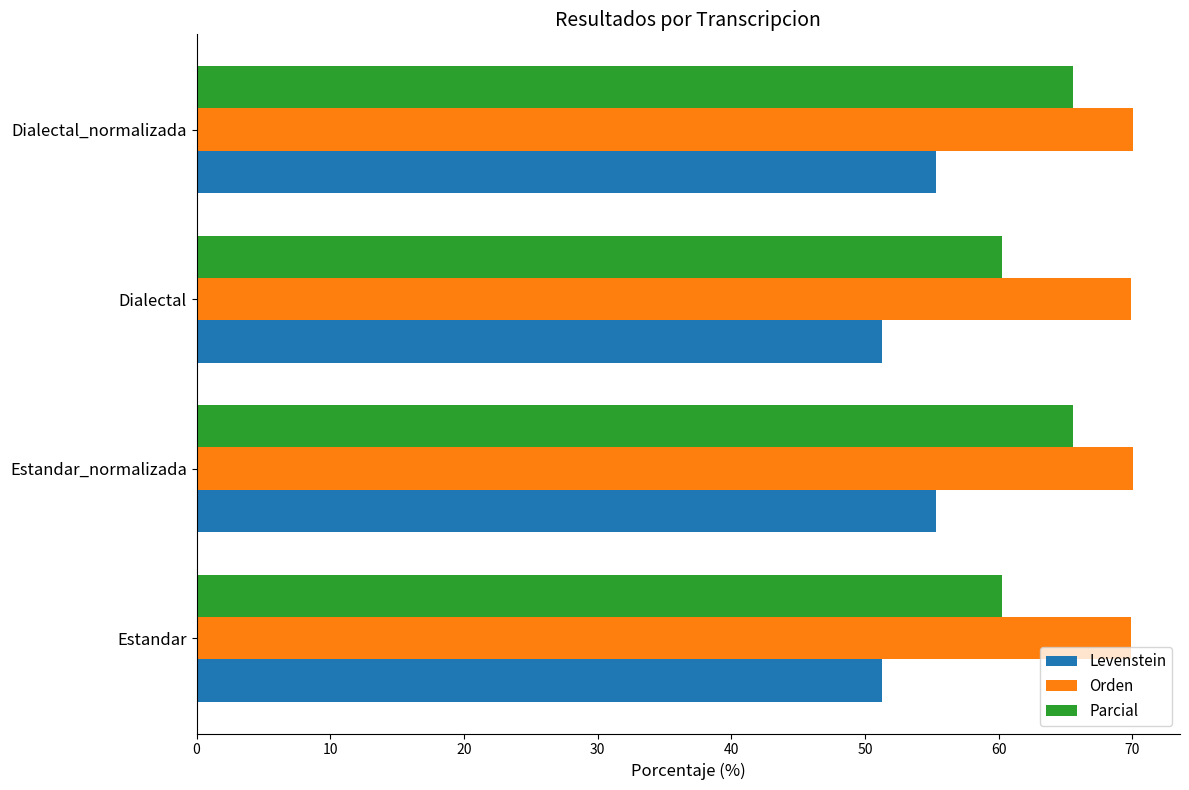

What is the difference between the Parcial values at Estandar and Estandar_normalizada?

5.3